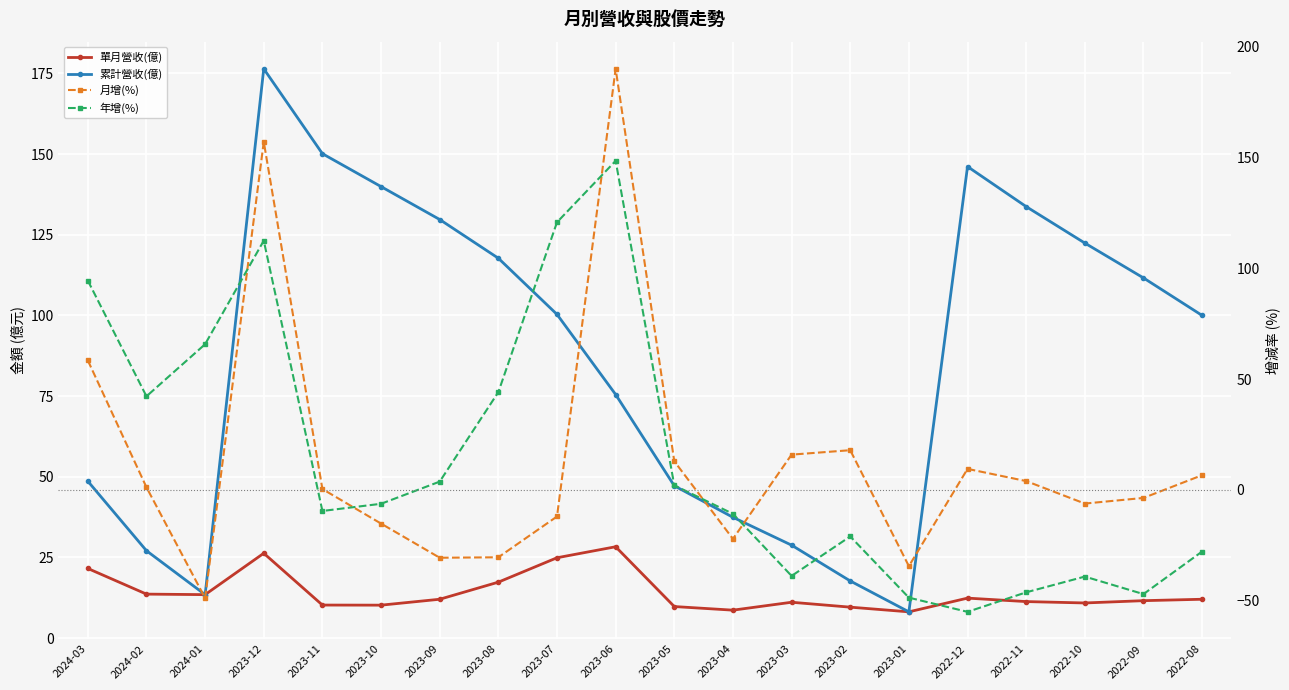

How many interior local peaks does the 累計營收(億) series have?

2